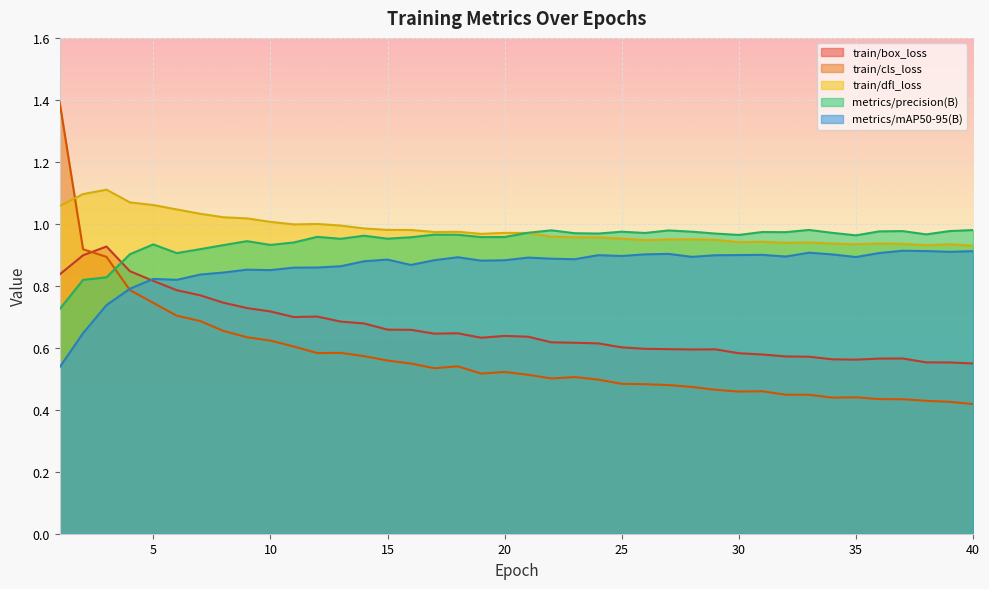

The value of train/dfl_loss at 12 is 1.7. True or false?

False